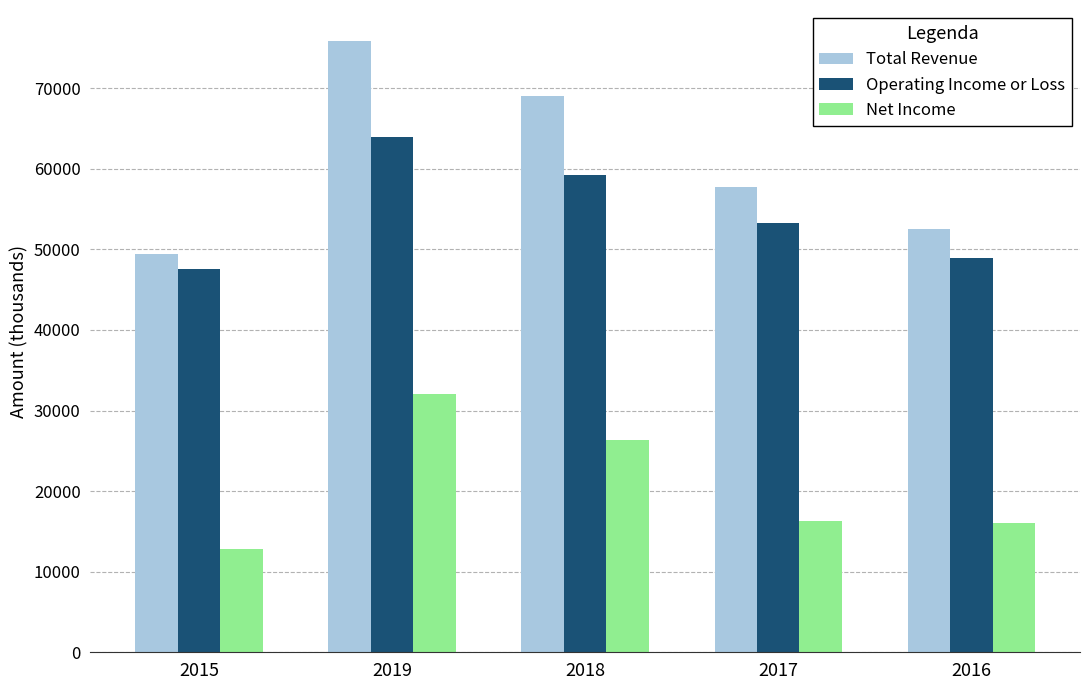

Does the chart contain stacked bars?

No